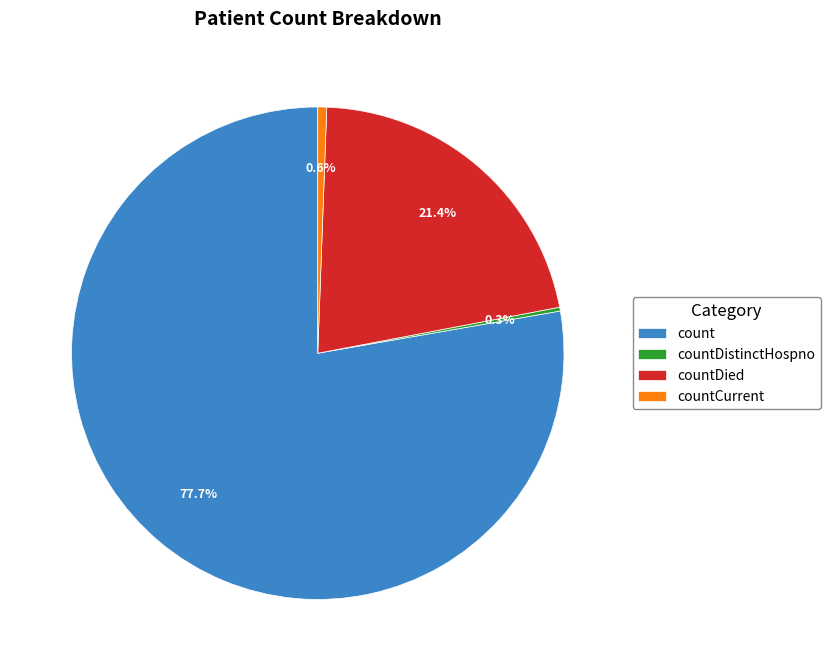

Which slice is the largest?

count